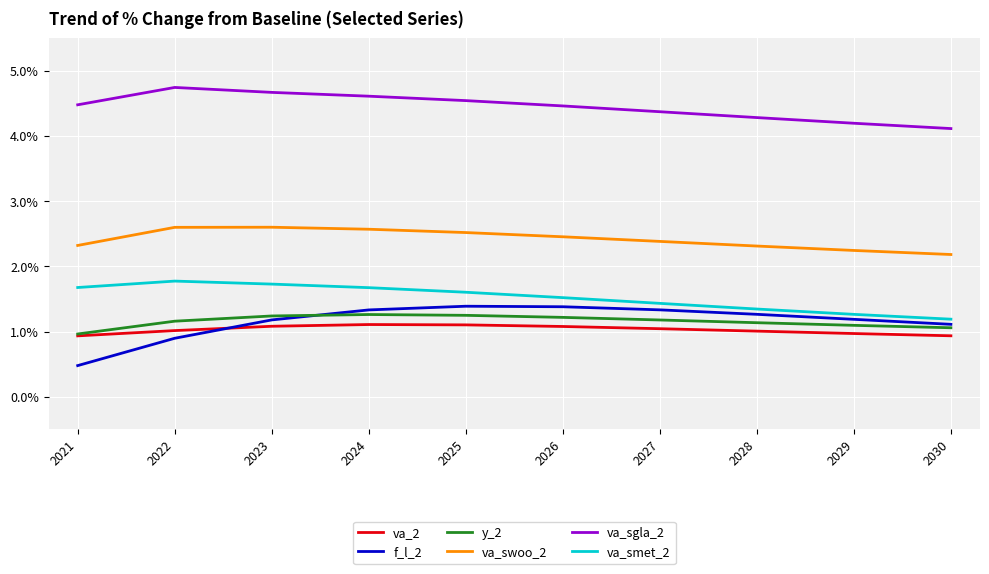

At which label is va_smet_2 closest to 1?

2030